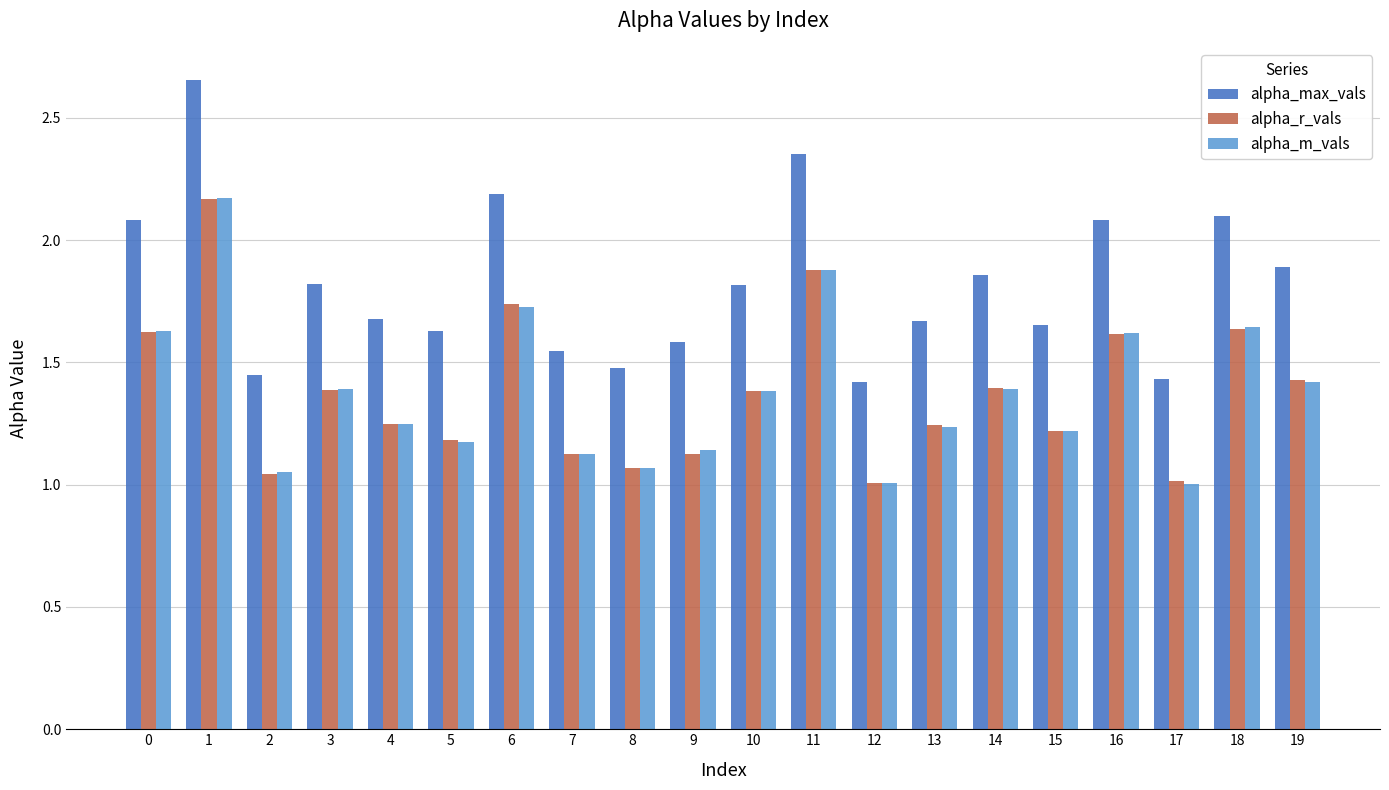

How many bars are there in each group?

3